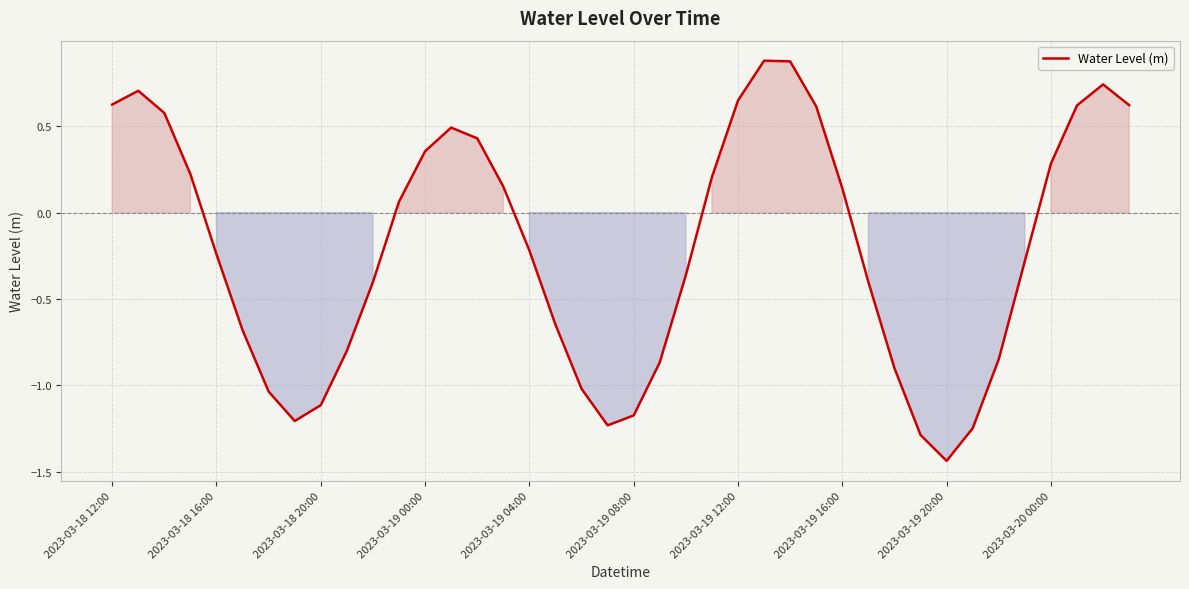

What is the maximum value shown in the chart?

0.9